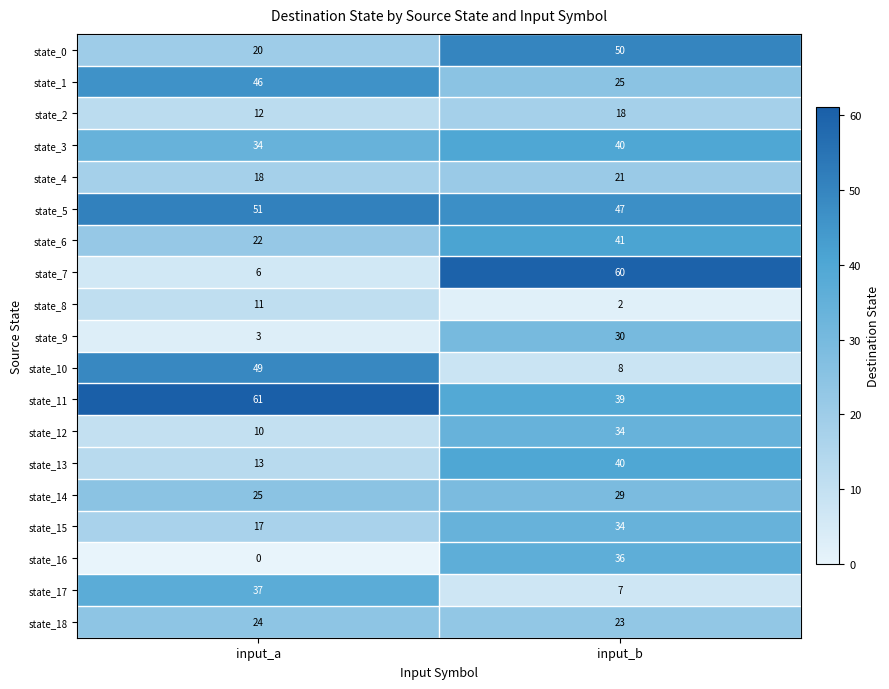

At which category does the chart reach its peak across all series?

input_a